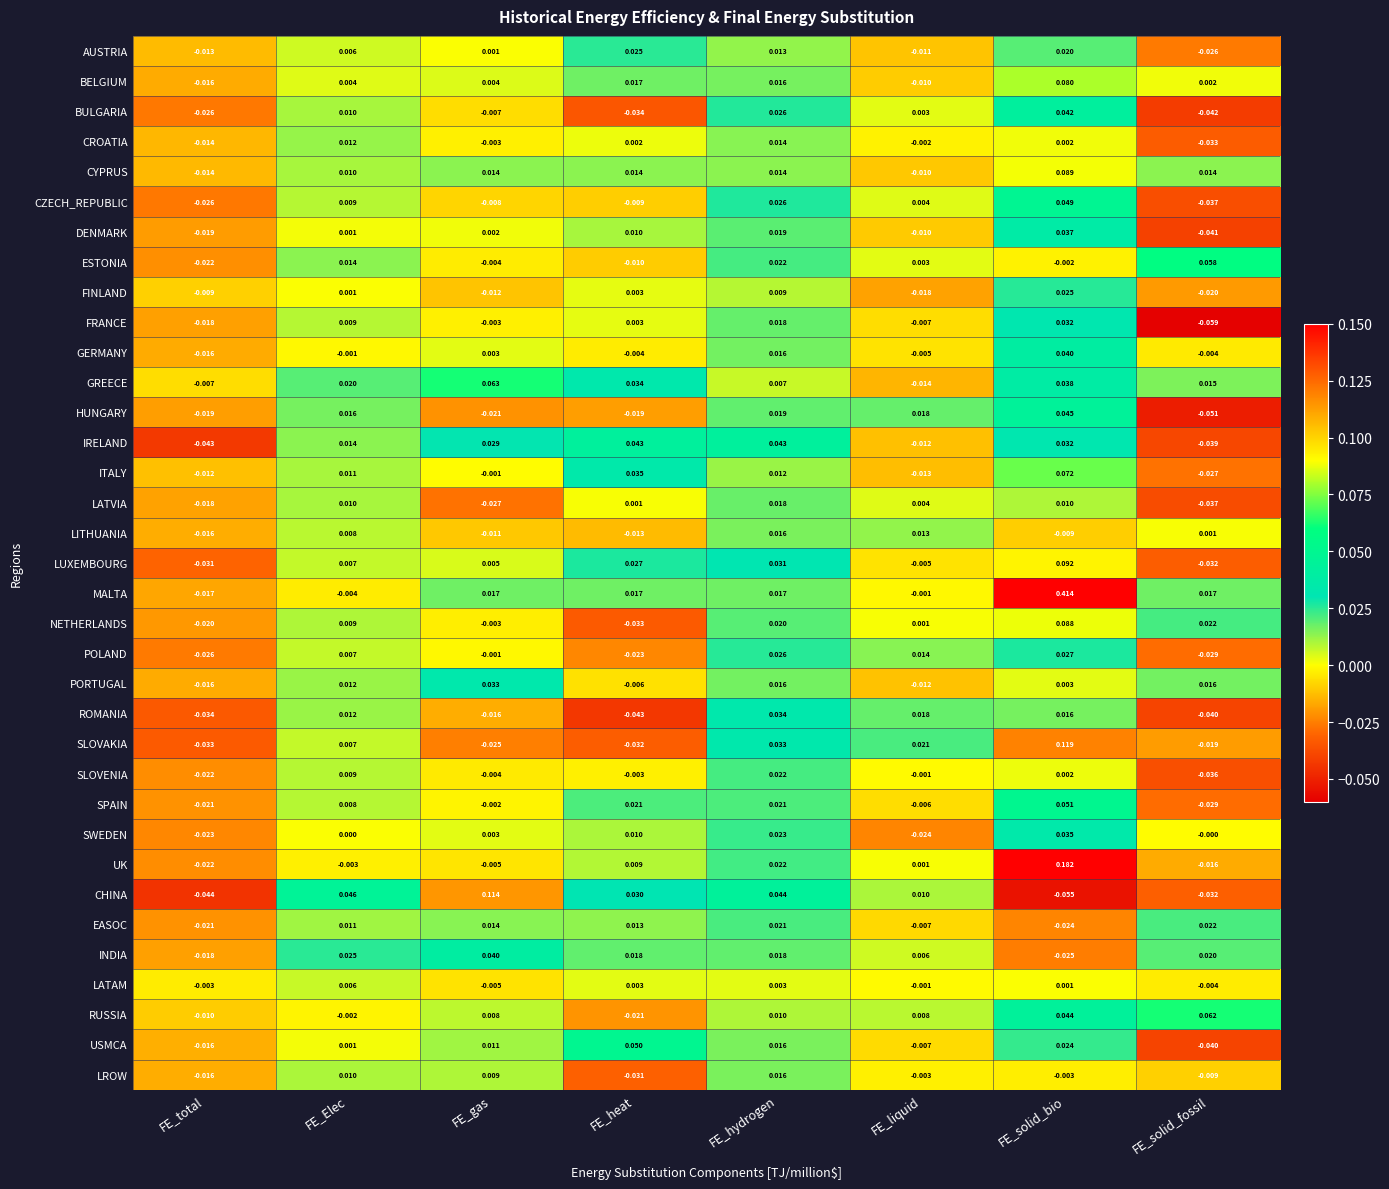

How many data points in ITALY are less than 0?

4